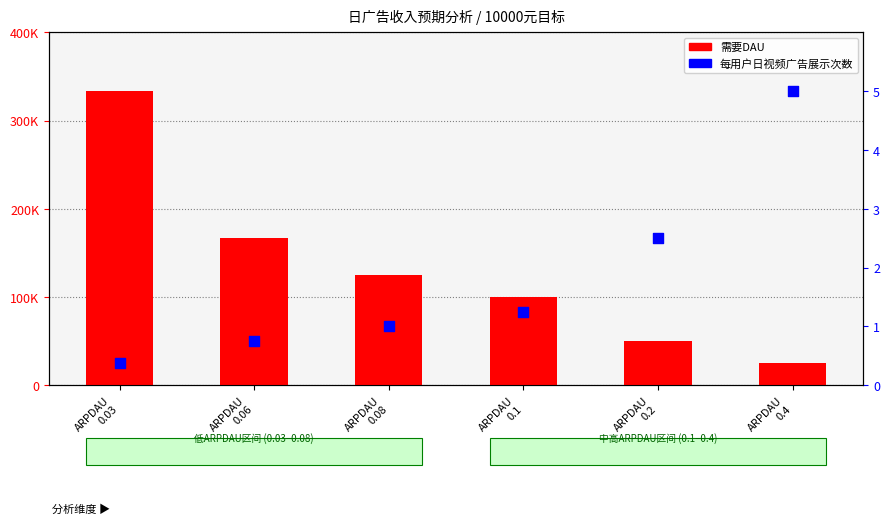

Is the value of 每用户日视频广告展示次数 at ARPDAU
0.03 greater than the value of 需要DAU at ARPDAU
0.2?

No